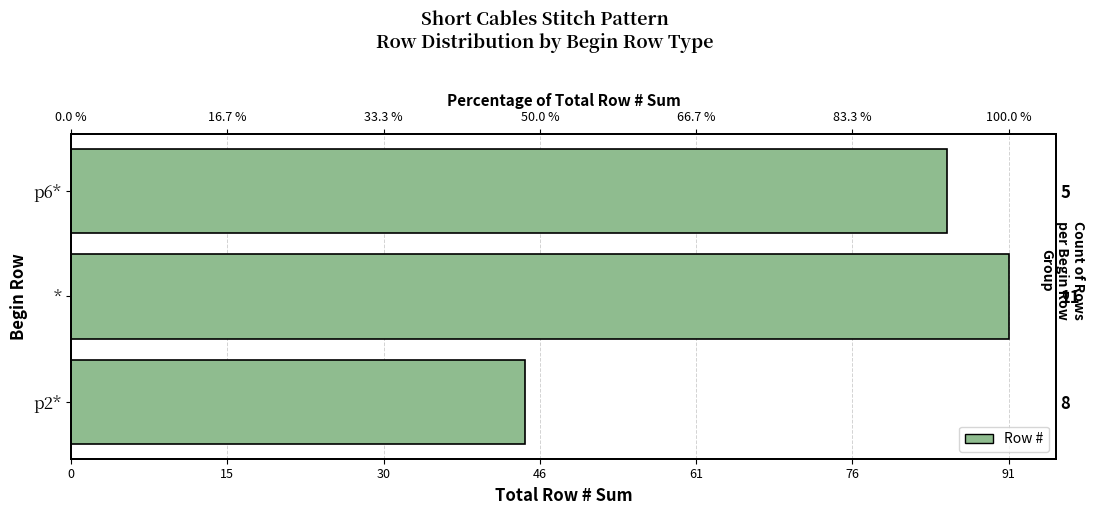

Does the chart contain stacked bars?

No